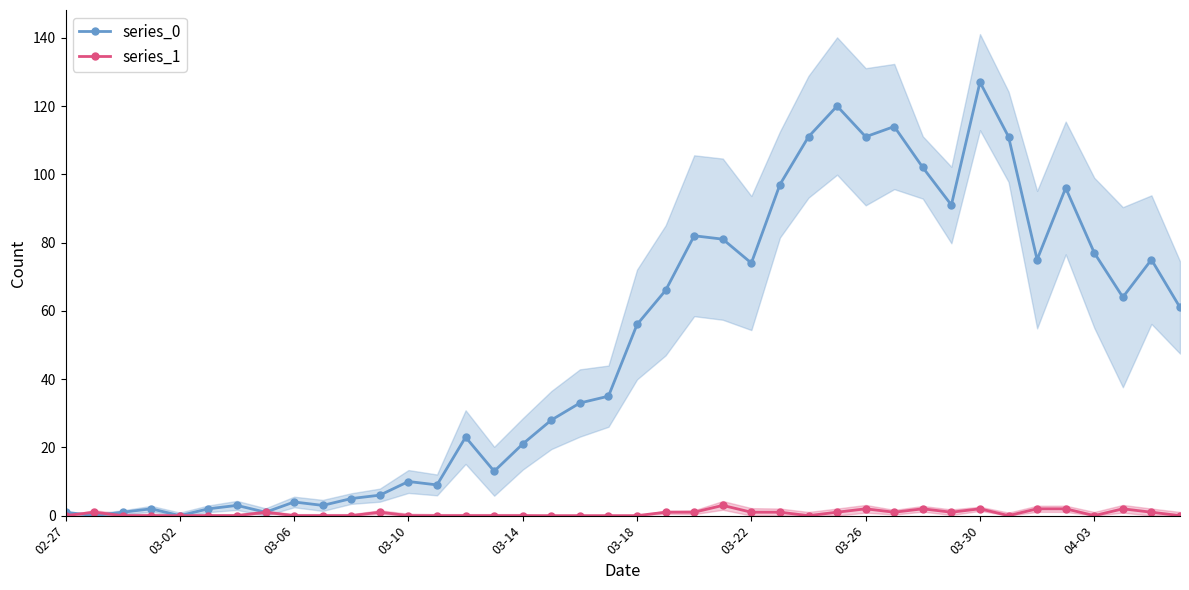

True or false: series_1 has more than 0 points higher than both neighbors.

True